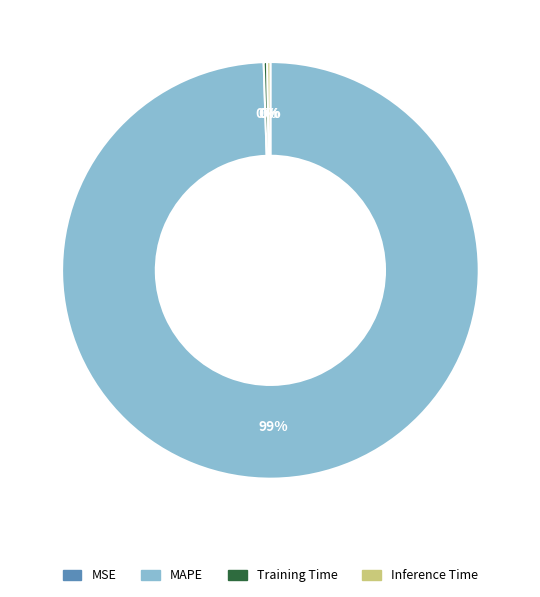

Which category accounts for the majority?

MAPE